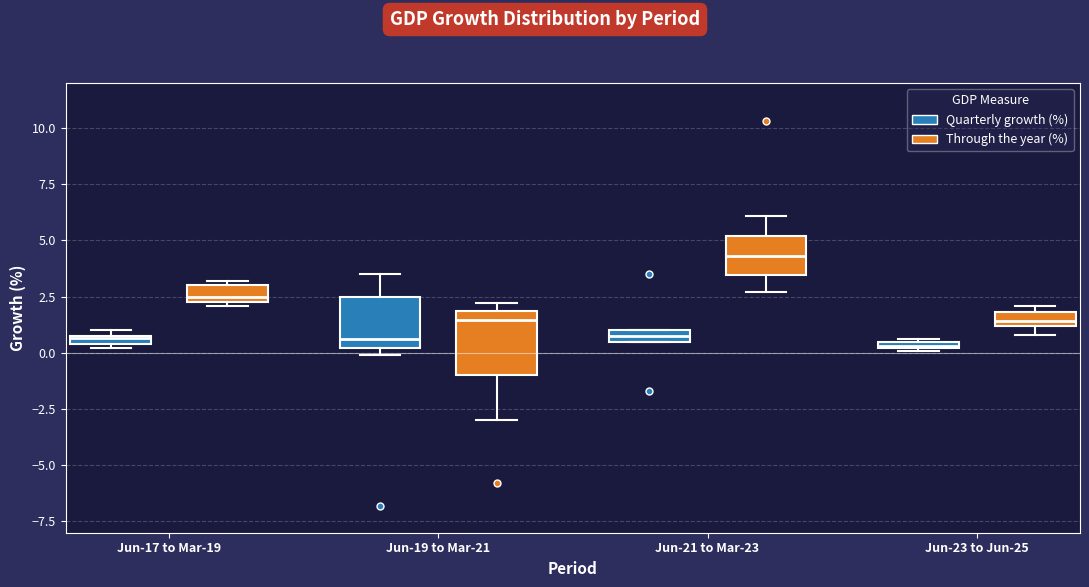

Where is the upper edge of the box for Jun-17 to Mar-19 (Through the year (%)) on the y-axis? The values are not printed on the chart, so give them approximately, as read against the axis.

3.0